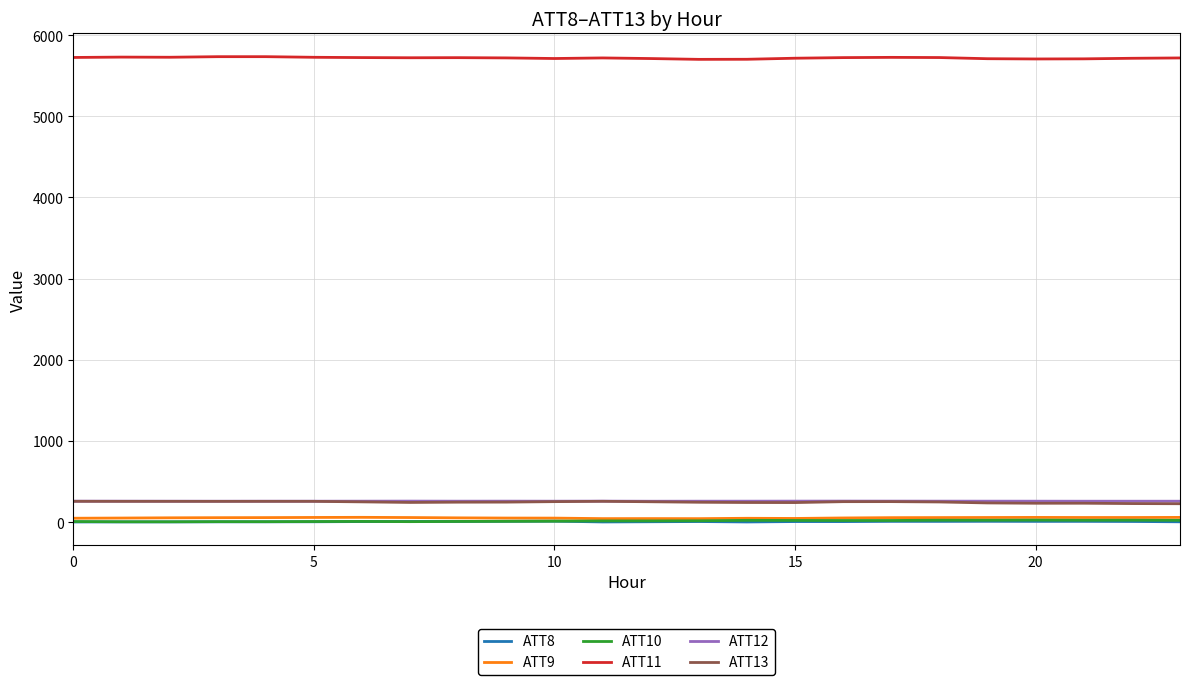

In ATT11, how many points are lower than both neighbors (excluding endpoints)?

5